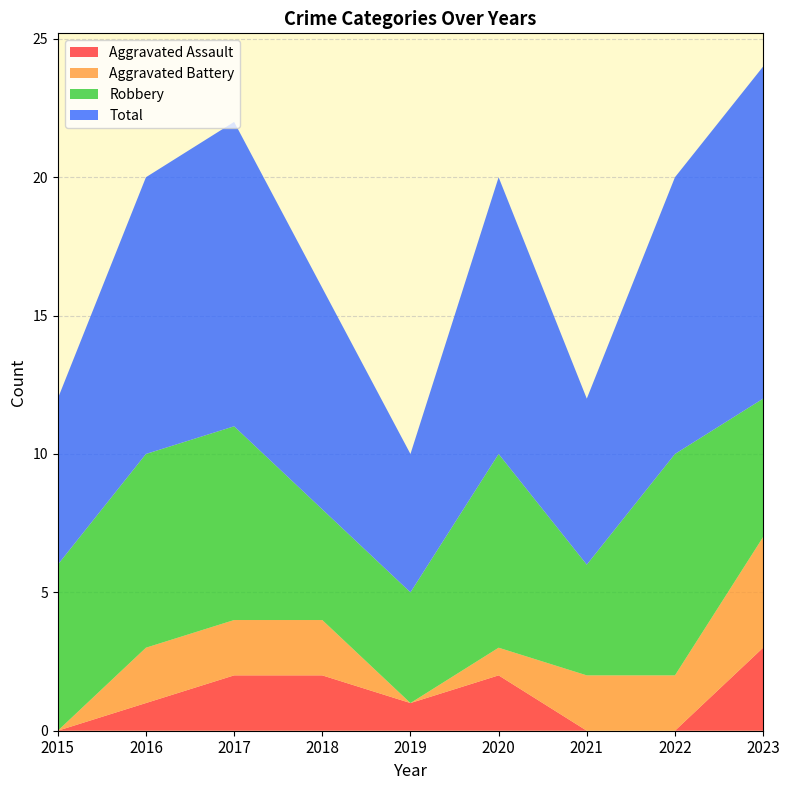

Reading left to right, transcribe all the data shown in this chart.

Aggravated Assault: 2015=0	2016=1	2017=2	2018=2	2019=1	2020=2	2021=0	2022=0	2023=3
Aggravated Battery: 2015=0	2016=2	2017=2	2018=2	2019=0	2020=1	2021=2	2022=2	2023=4
Robbery: 2015=6	2016=7	2017=7	2018=4	2019=4	2020=7	2021=4	2022=8	2023=5
Total: 2015=6	2016=10	2017=11	2018=8	2019=5	2020=10	2021=6	2022=10	2023=12